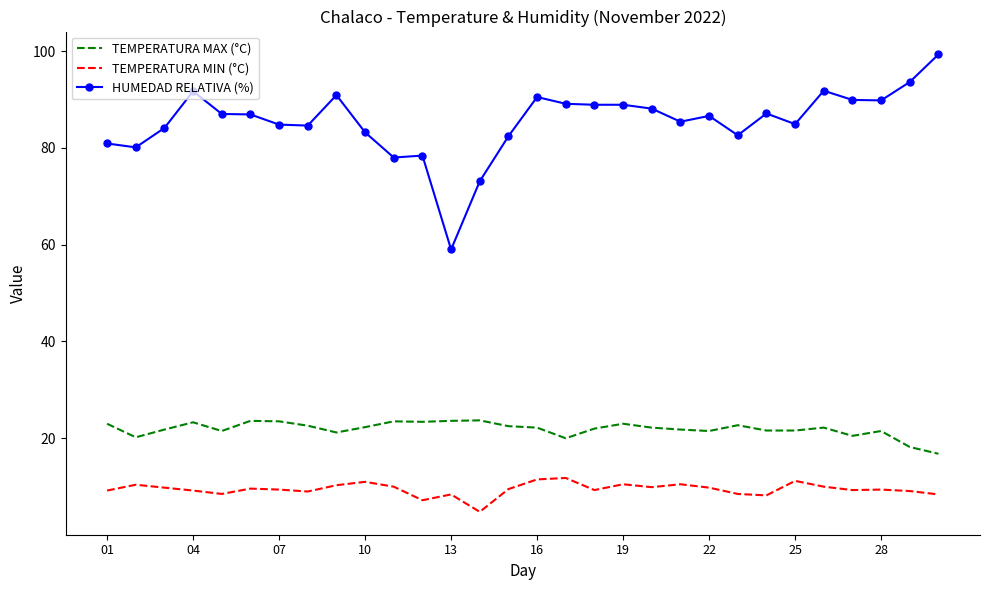

Which series has the widest spread of values?

HUMEDAD RELATIVA (%)